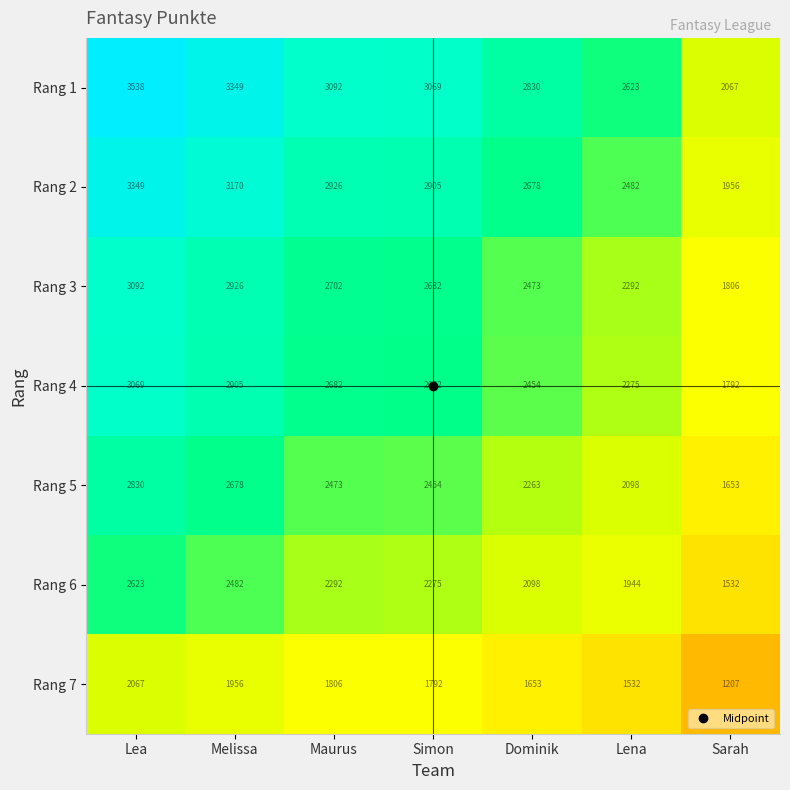

Between Melissa and Sarah, which series saw the biggest shift?

Rang 1